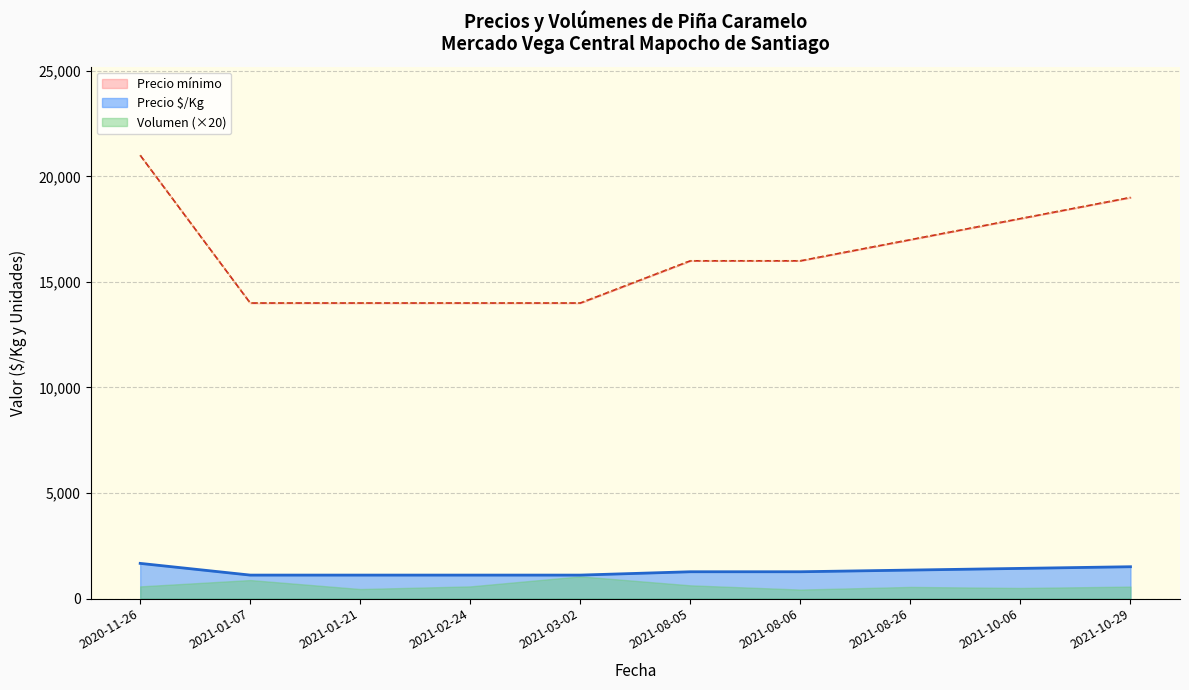

Is the value of Precio $/Kg at 2021-08-05 greater than the value of Volumen at 2021-08-05?

Yes